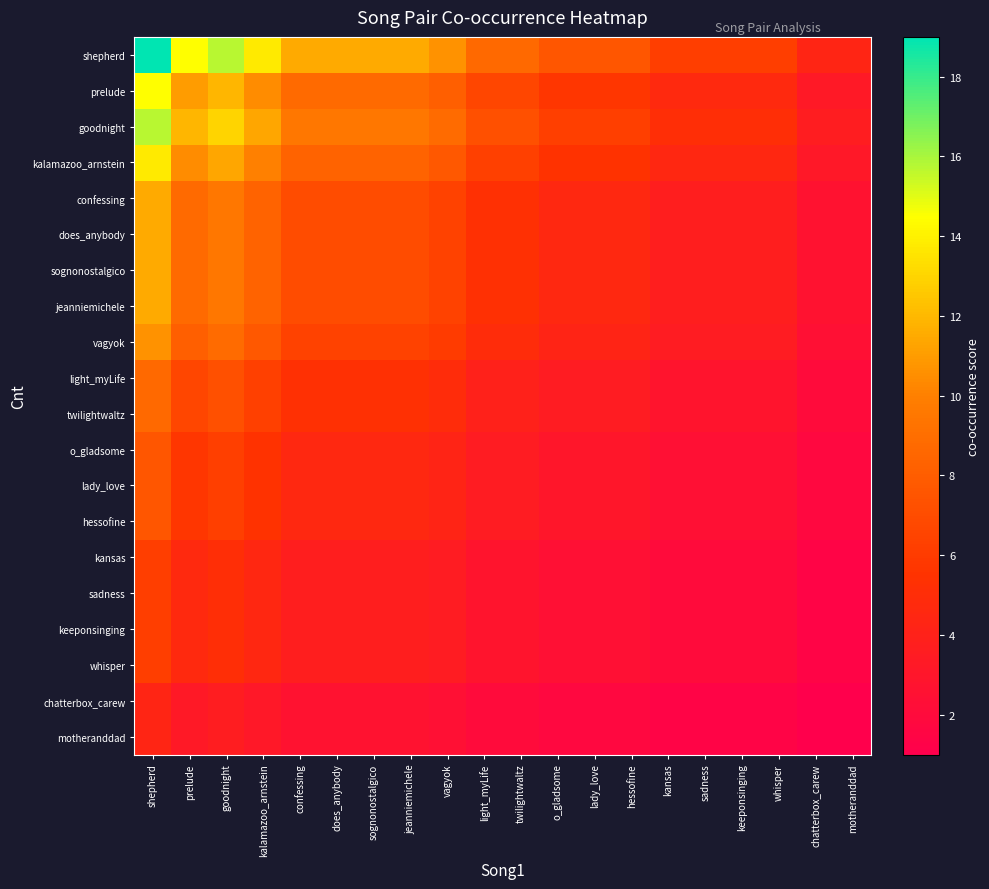

Which series has the largest range (max minus min)?

shepherd